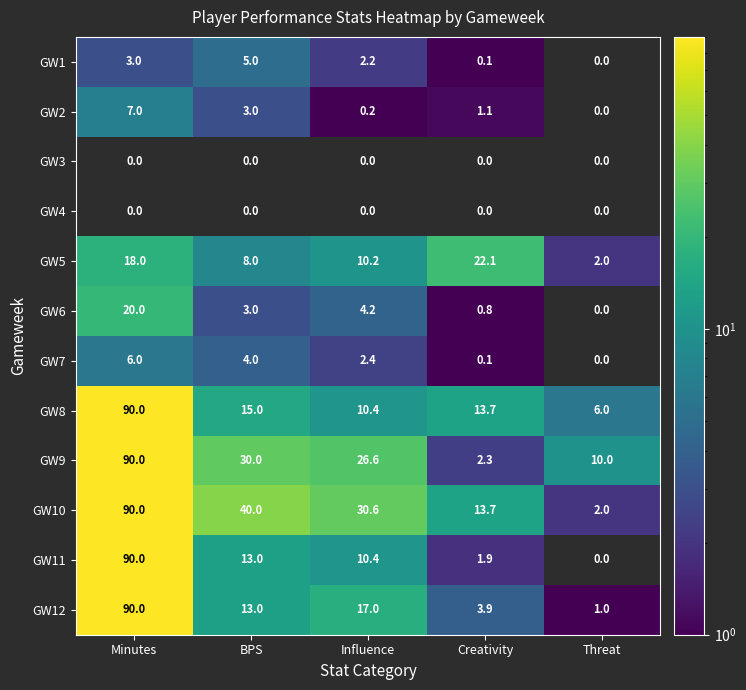

What is the total value across all series at Threat?

21.0